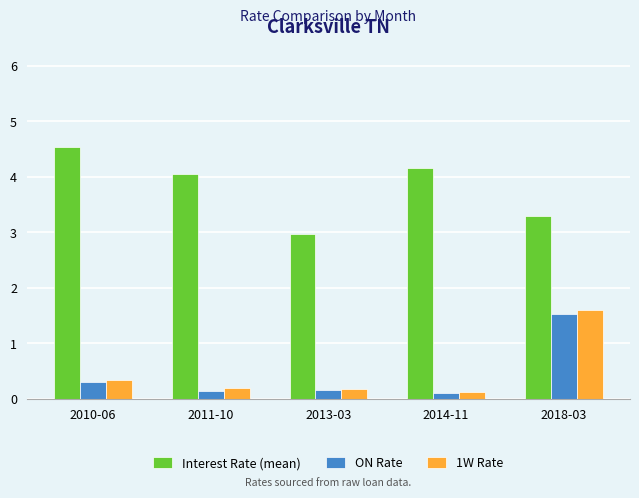

At how many categories does at least one series exceed 2?

5